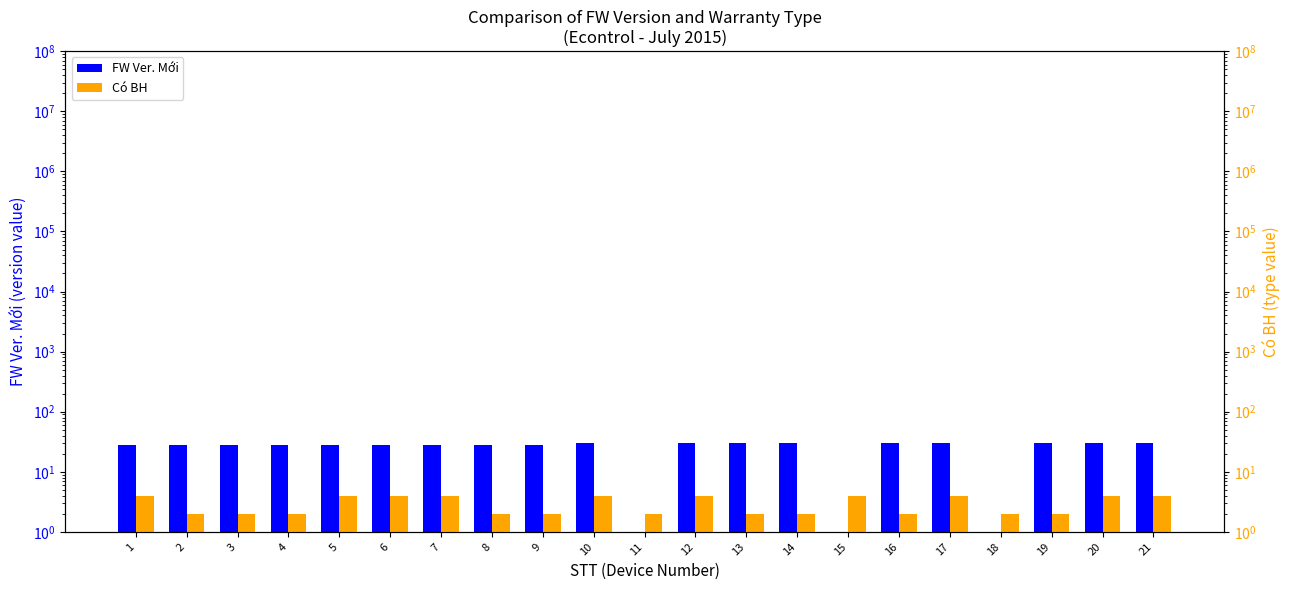

Which series has the largest total across all categories?

FW Ver. Mới